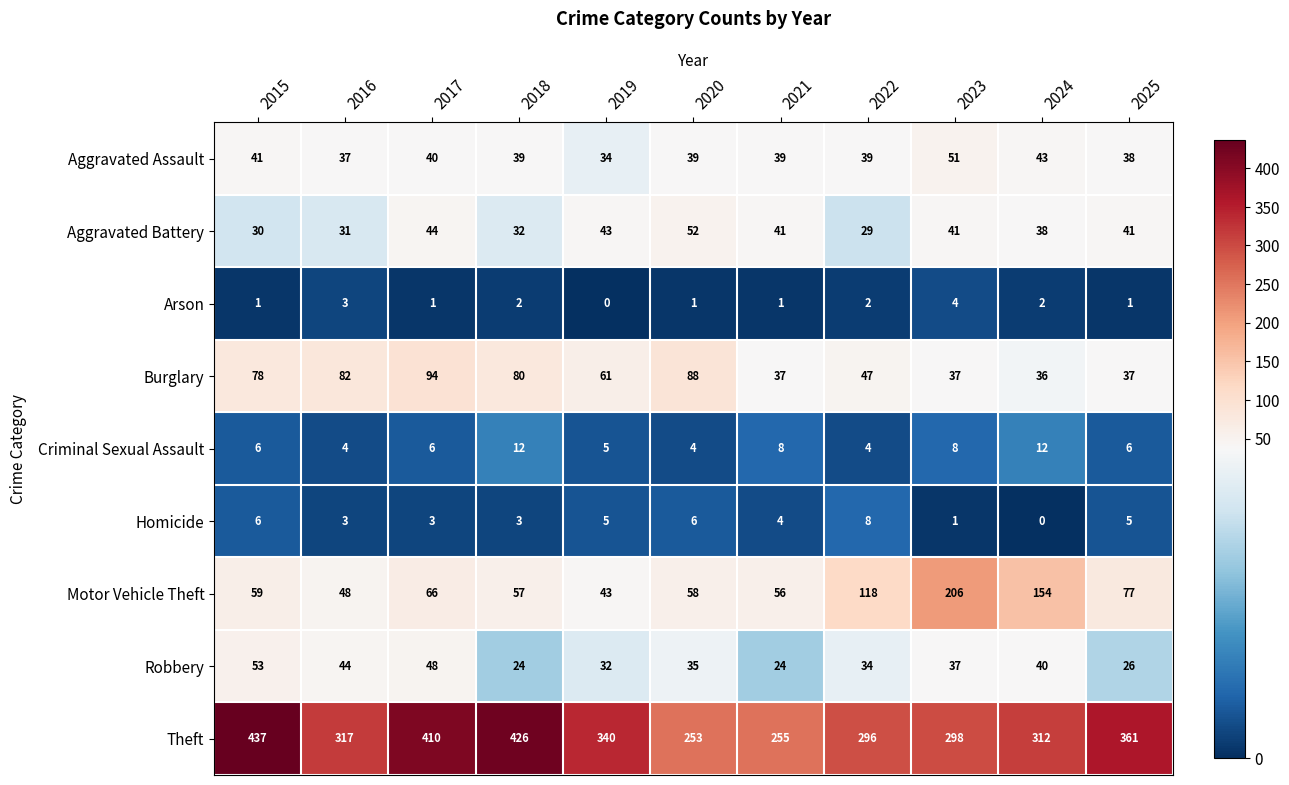

Is it true that Robbery equals 40 at 2024?

True